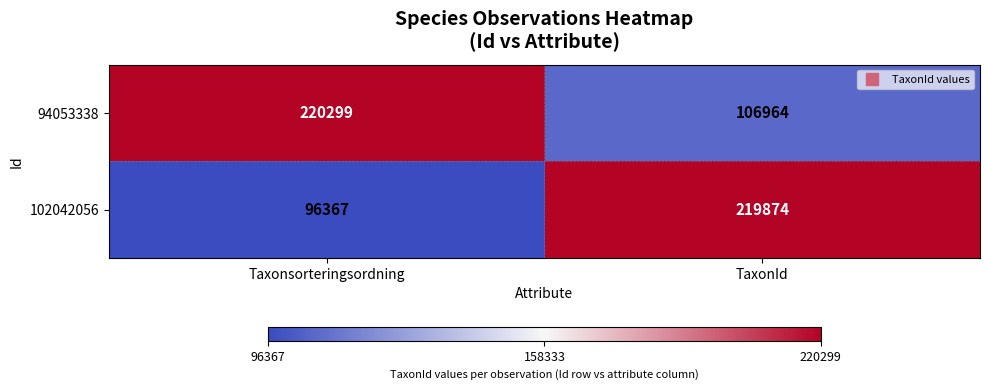

What is the sum of the 94053338 values at Taxonsorteringsordning and TaxonId?

327263